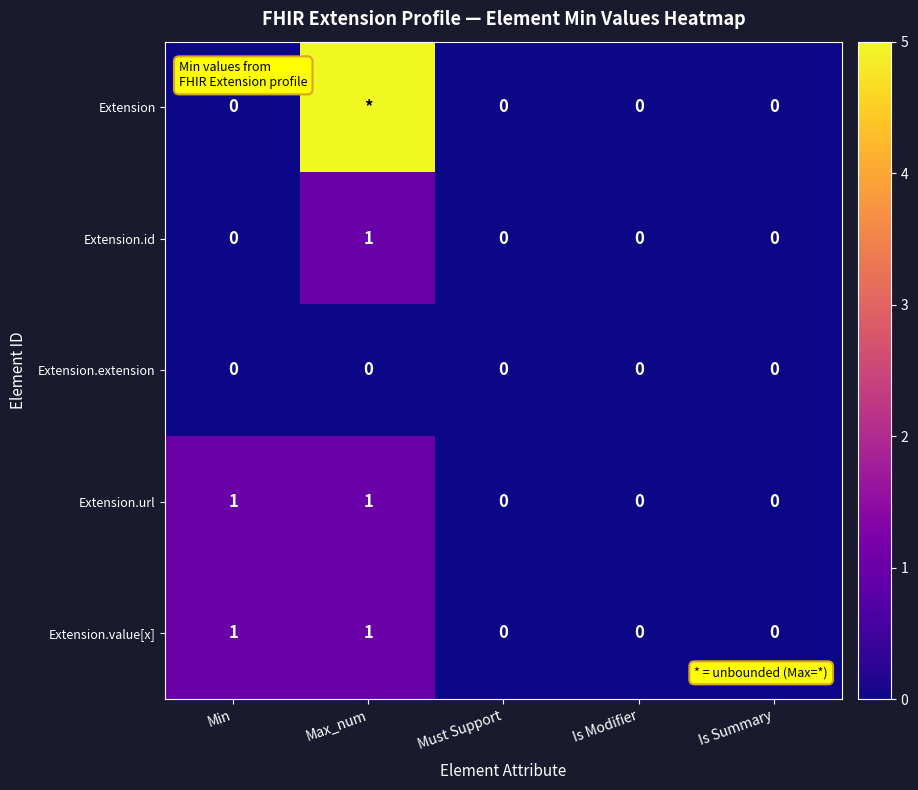

The value of Extension.url at Is Summary is 0. True or false?

True